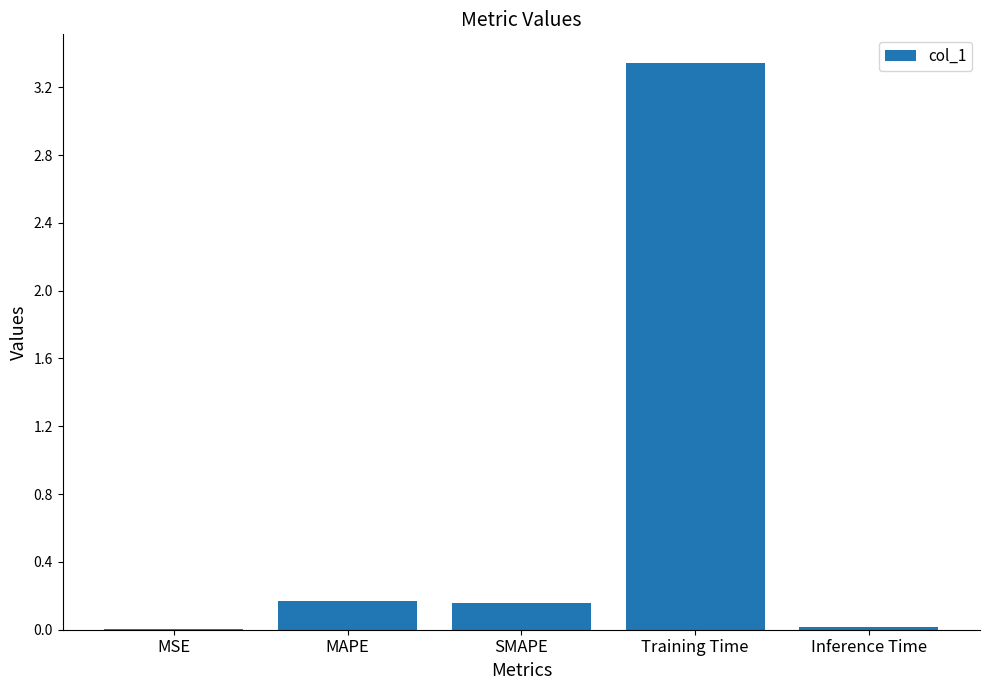

Is it true that the value at Inference Time is 0.0?

True